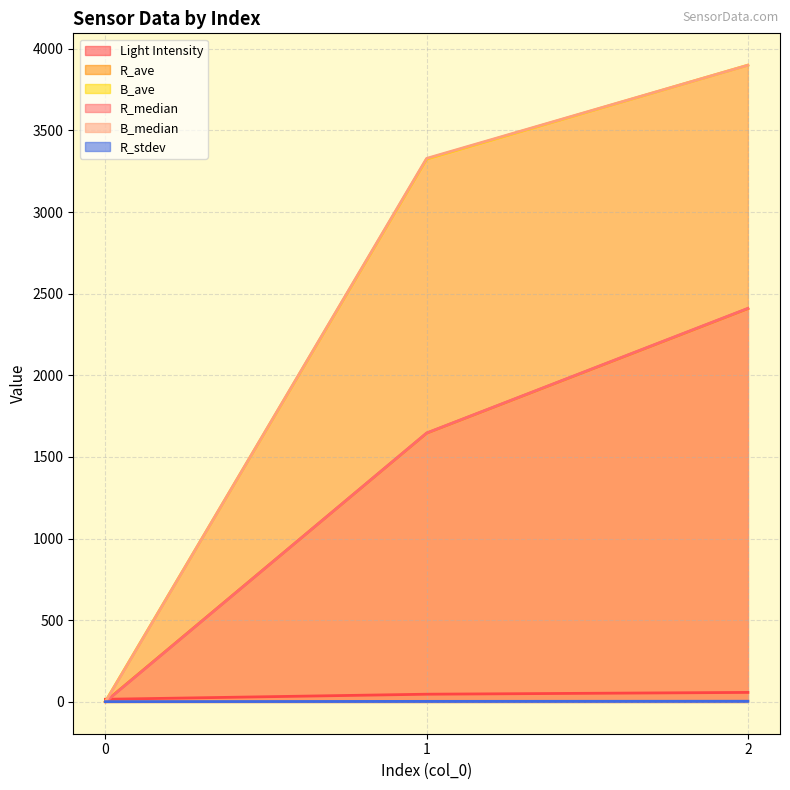

What is the total value across all series at 0?

21.3